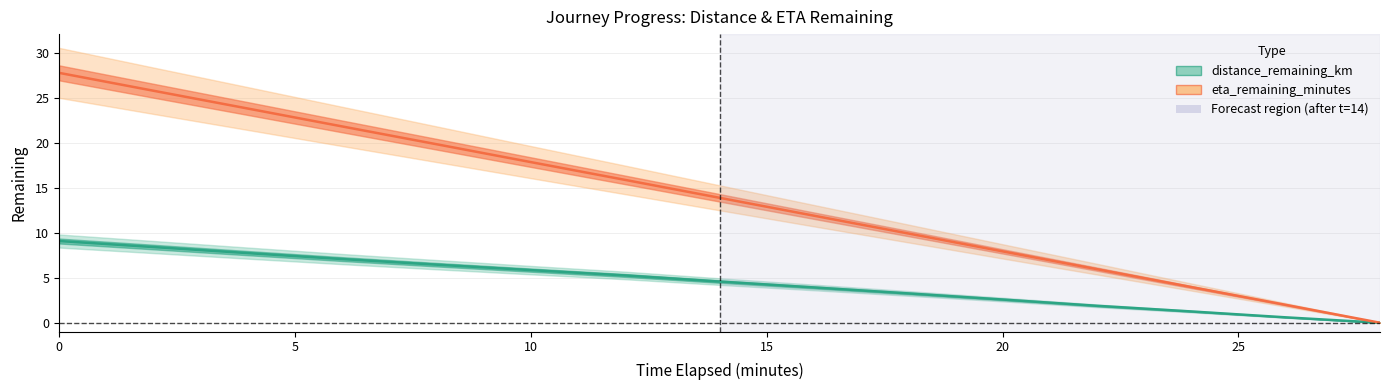

True or false: distance_remaining_km has more than 0 points higher than both neighbors.

False